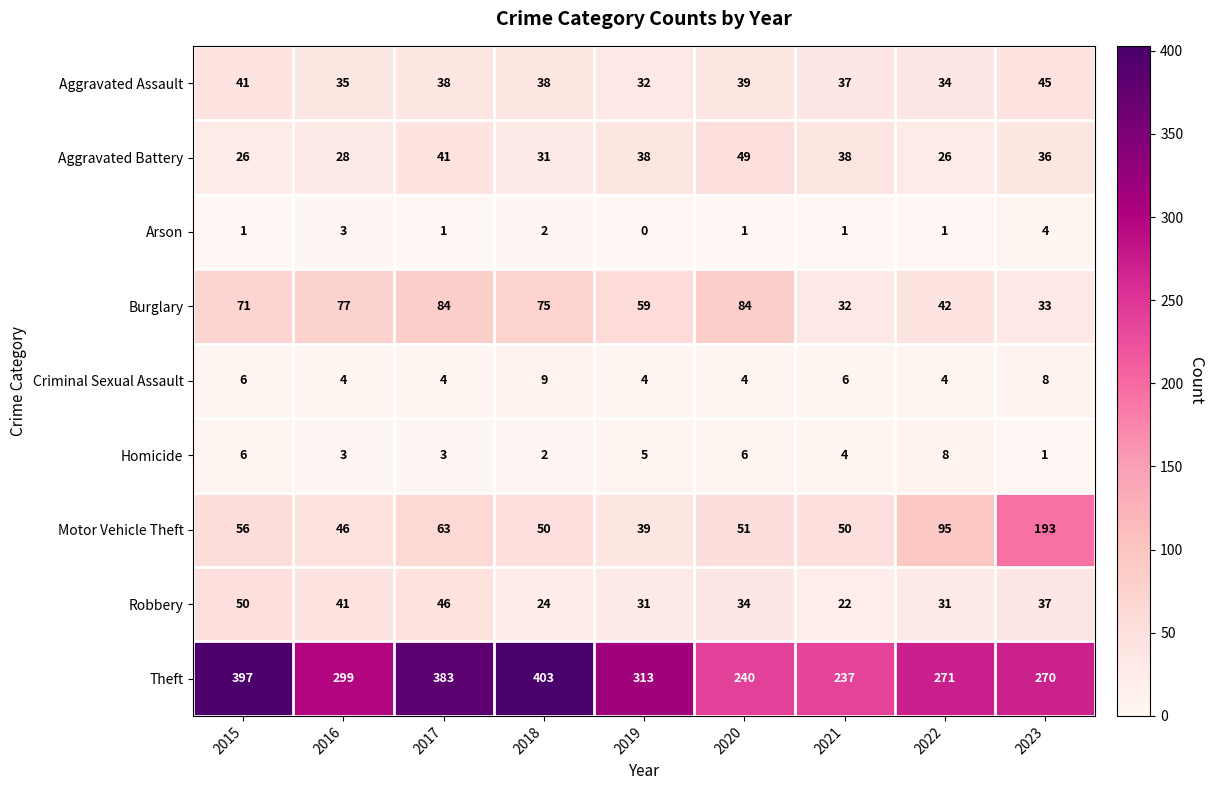

List the series in order of their peak value, highest first.

Theft, Motor Vehicle Theft, Burglary, Robbery, Aggravated Battery, Aggravated Assault, Criminal Sexual Assault, Homicide, Arson